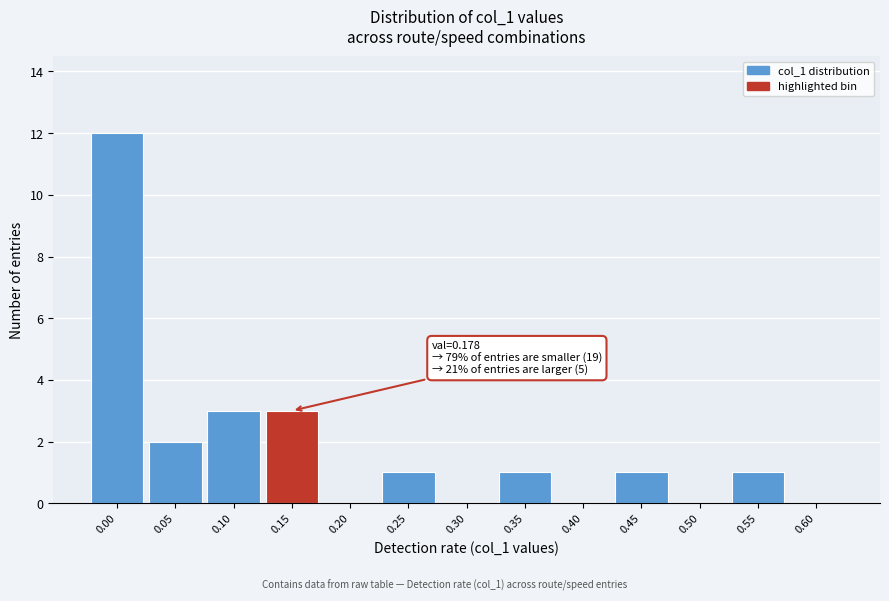

Reading right to left, transcribe all the data shown in this chart.

0.60=0	0.55=1	0.50=0	0.45=1	0.40=0	0.35=1	0.30=0	0.25=1	0.20=0	0.15=3	0.10=3	0.05=2	0.00=12